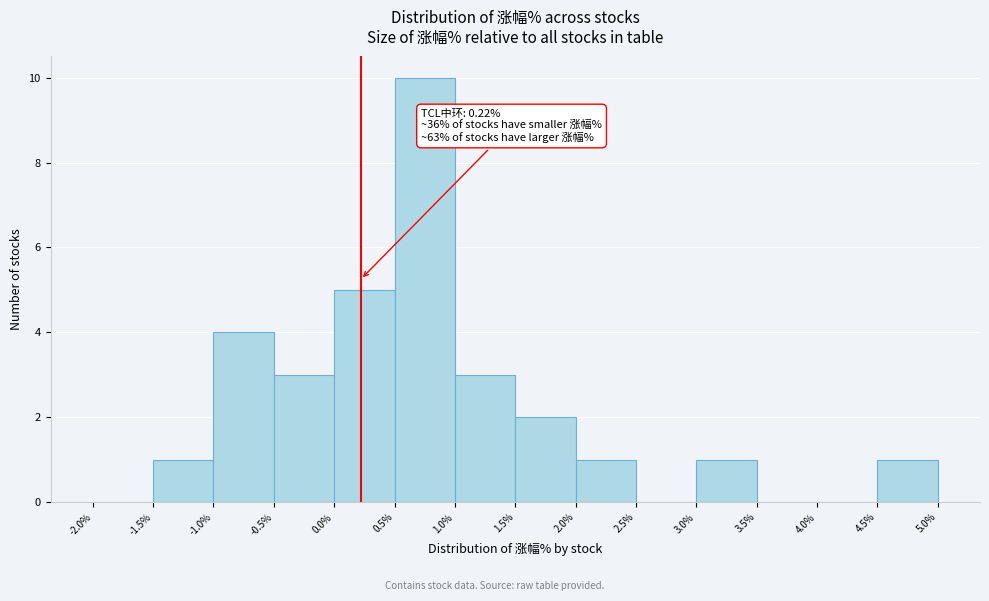

Which range on the x-axis has the tallest bar?

0.5% to 1.0%